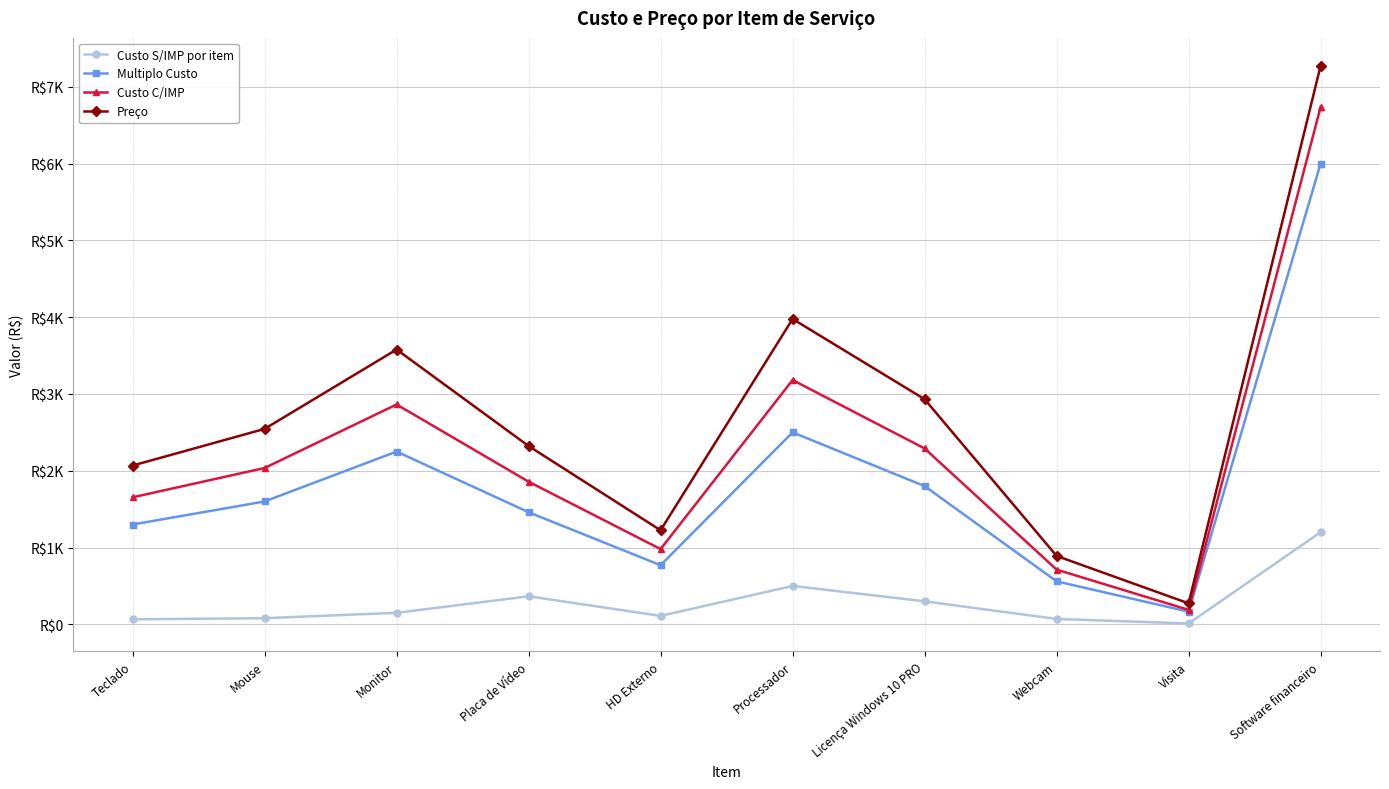

At which category is the sum across all series the highest?

Software financeiro